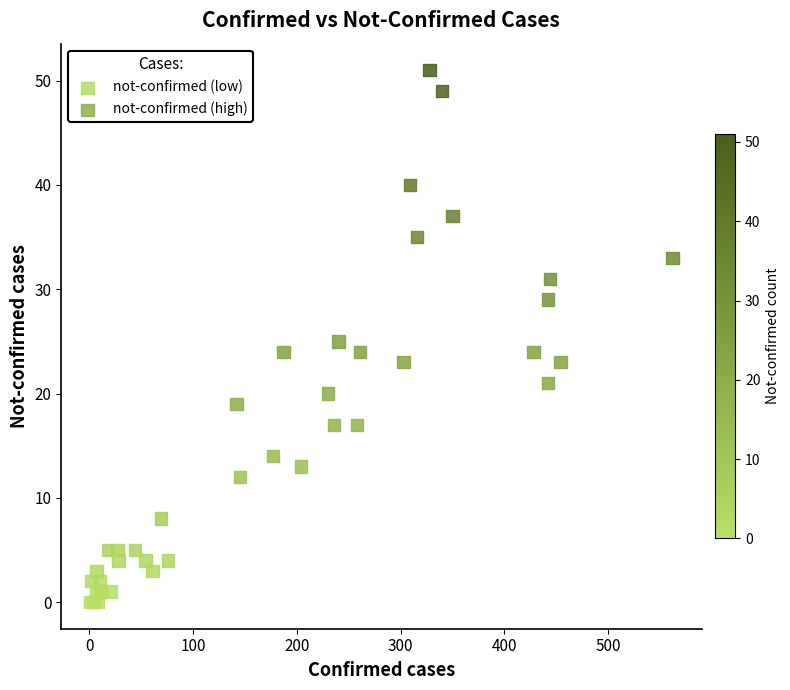

What are all the series names shown in the legend?

not-confirmed (low), not-confirmed (high)